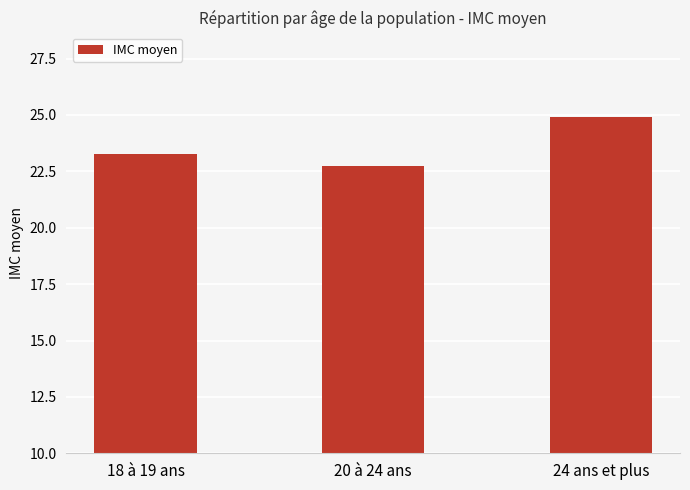

Read the value at 20 à 24 ans.

22.7